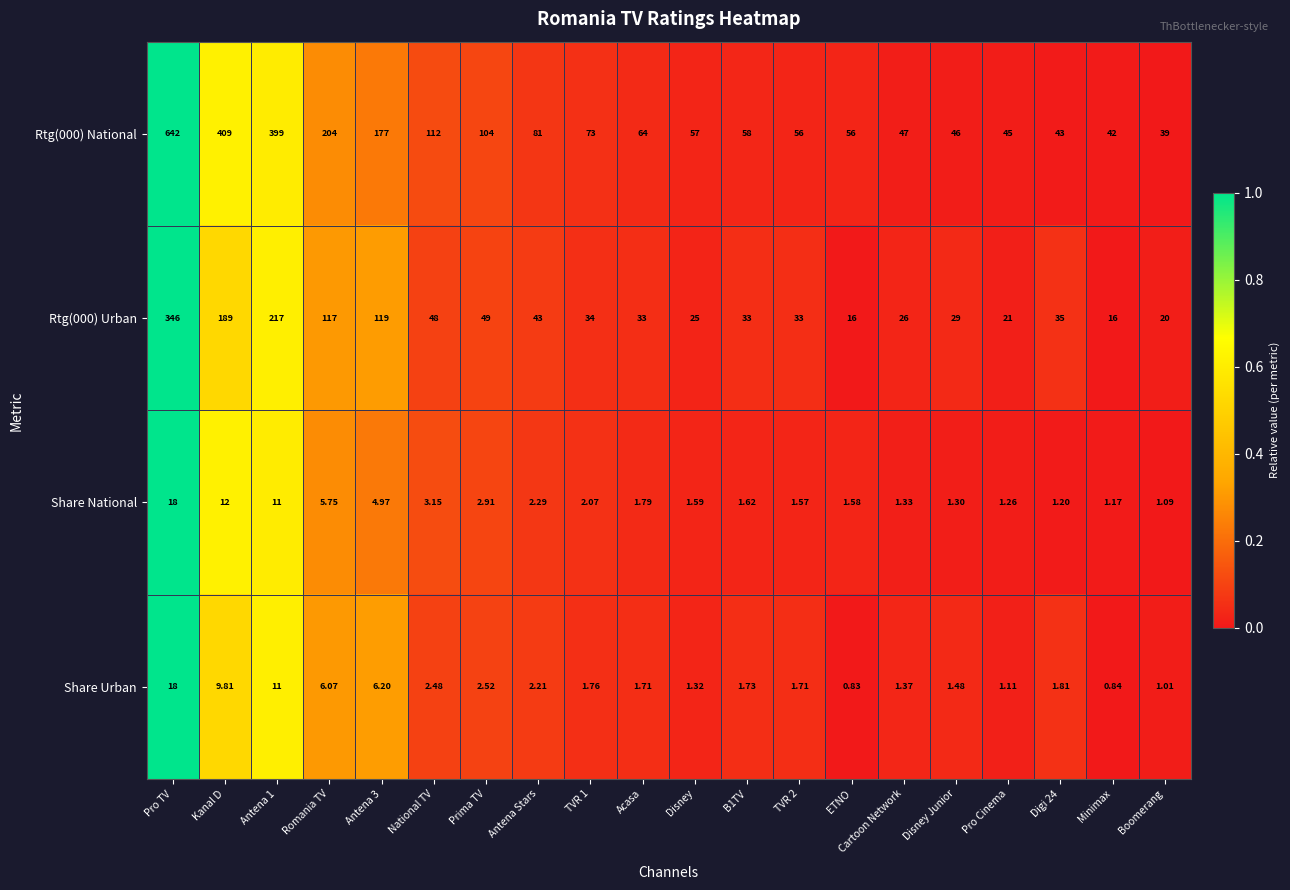

Where is Share Urban nearest to the value 9?

Kanal D